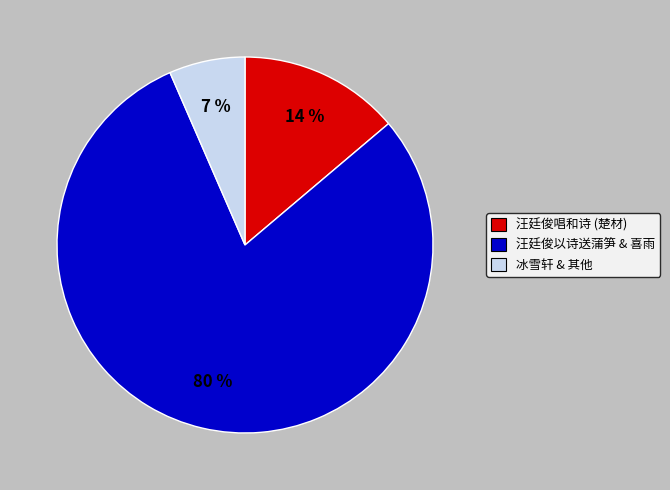

Is there any slice that represents more than half of the pie?

Yes